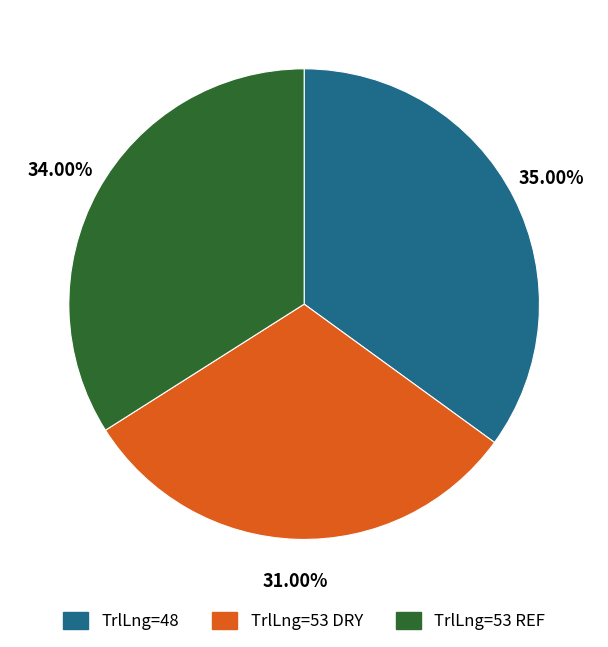

To the nearest percent, what is the average slice percentage?

33%